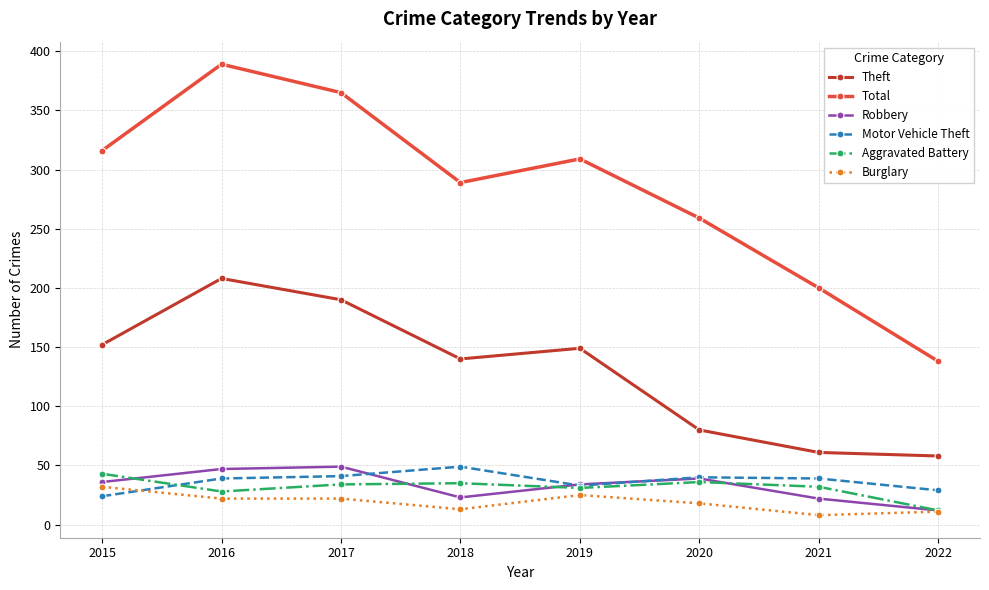

The value of Theft at 2017 is 190. True or false?

True